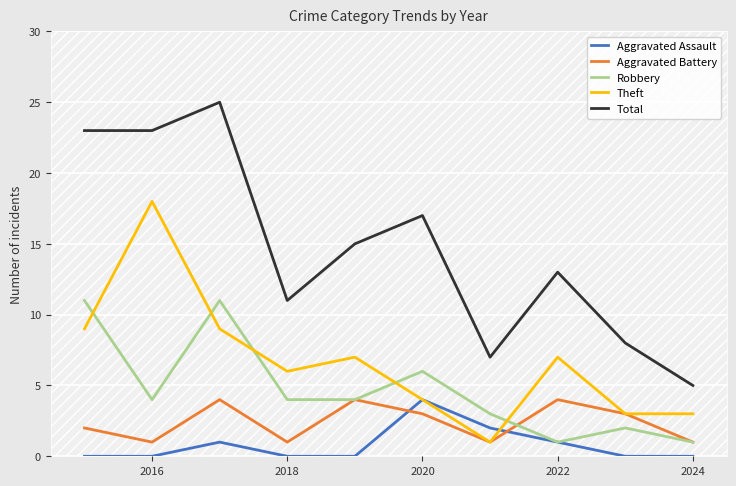

Which series has the largest range (max minus min)?

Total